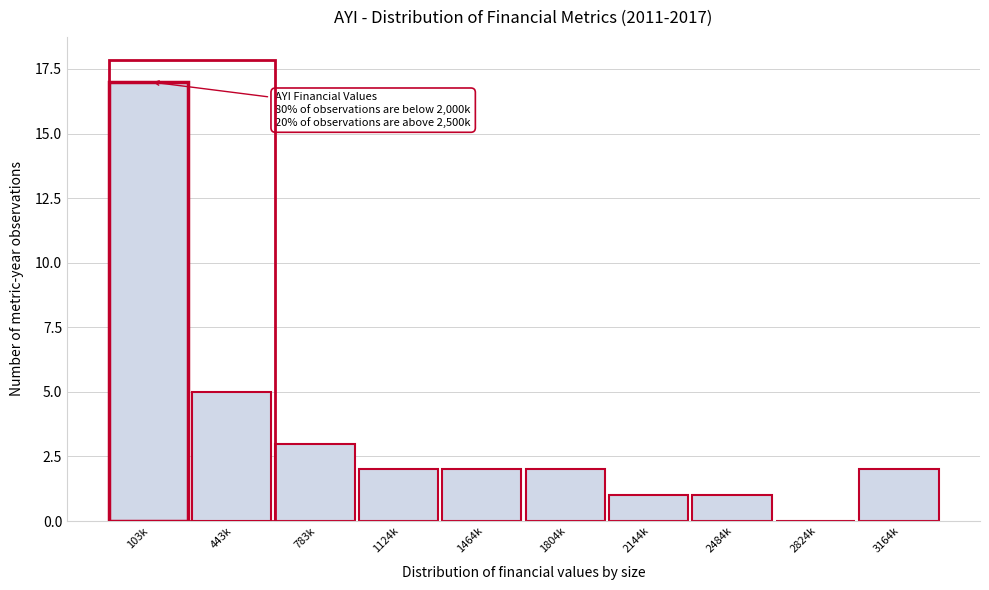

Reading right to left, list all the values displayed in this chart.

3164k=2	2824k=0	2484k=1	2144k=1	1804k=2	1464k=2	1124k=2	783k=3	443k=5	103k=17